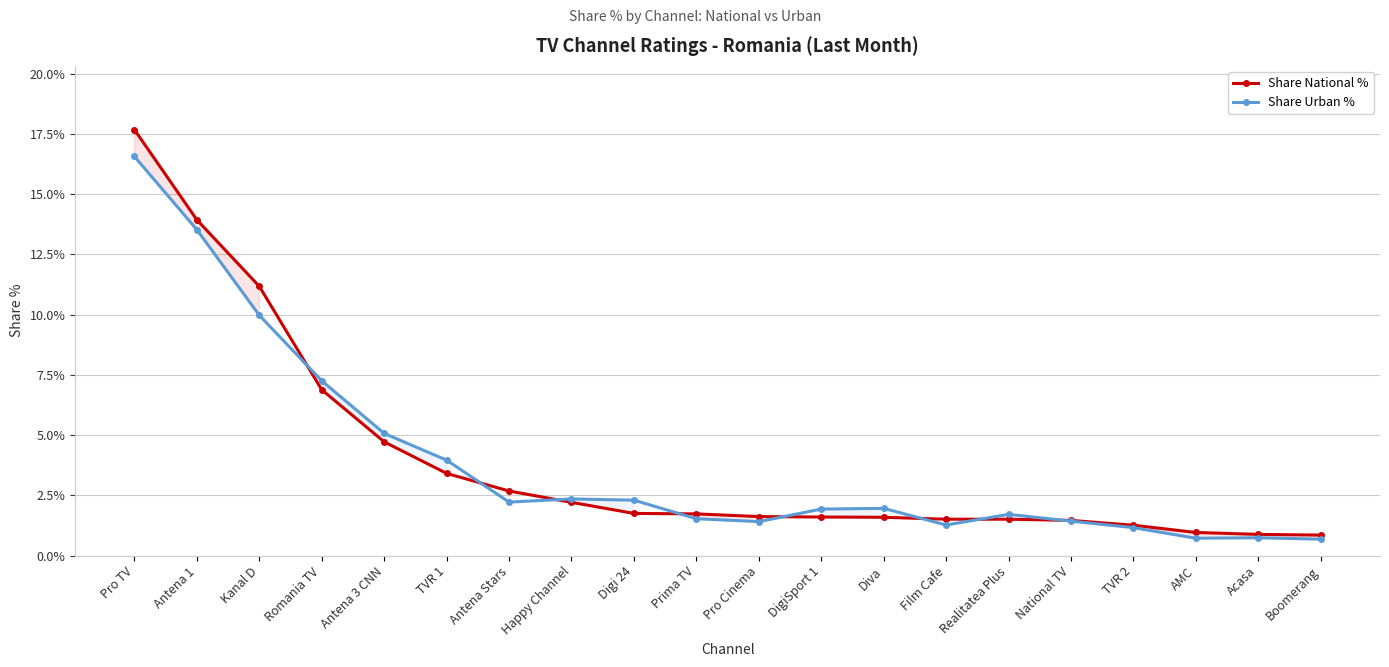

Which series has the widest spread of values?

Share National %